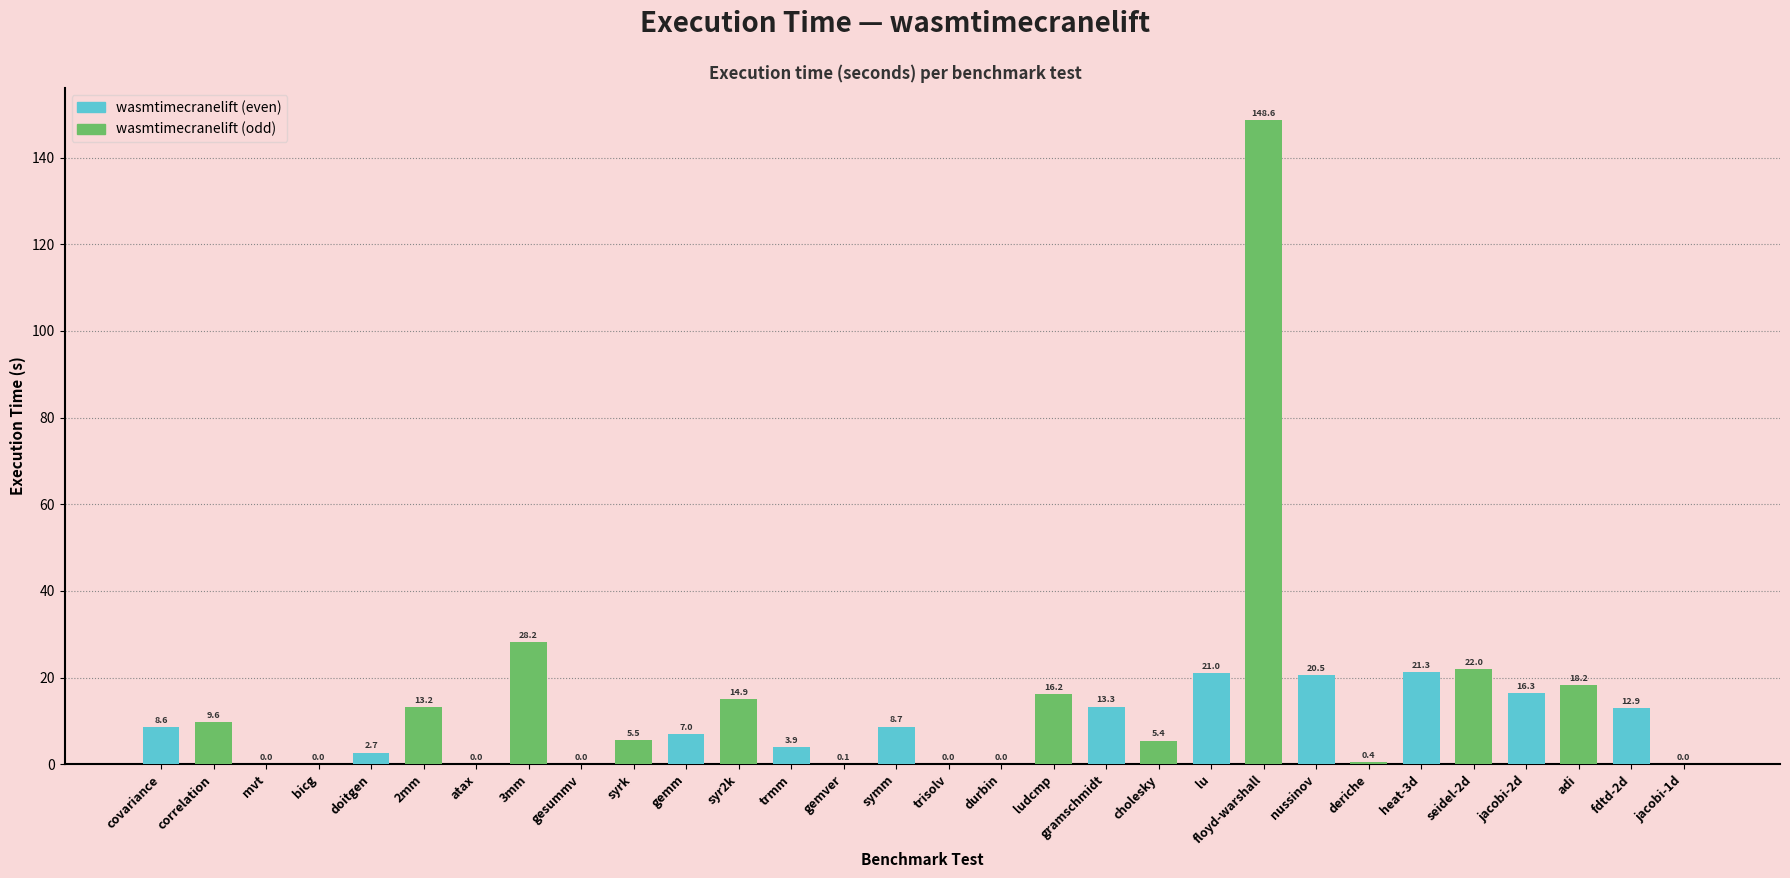

True or false: the data shows 8.7 at symm.

True